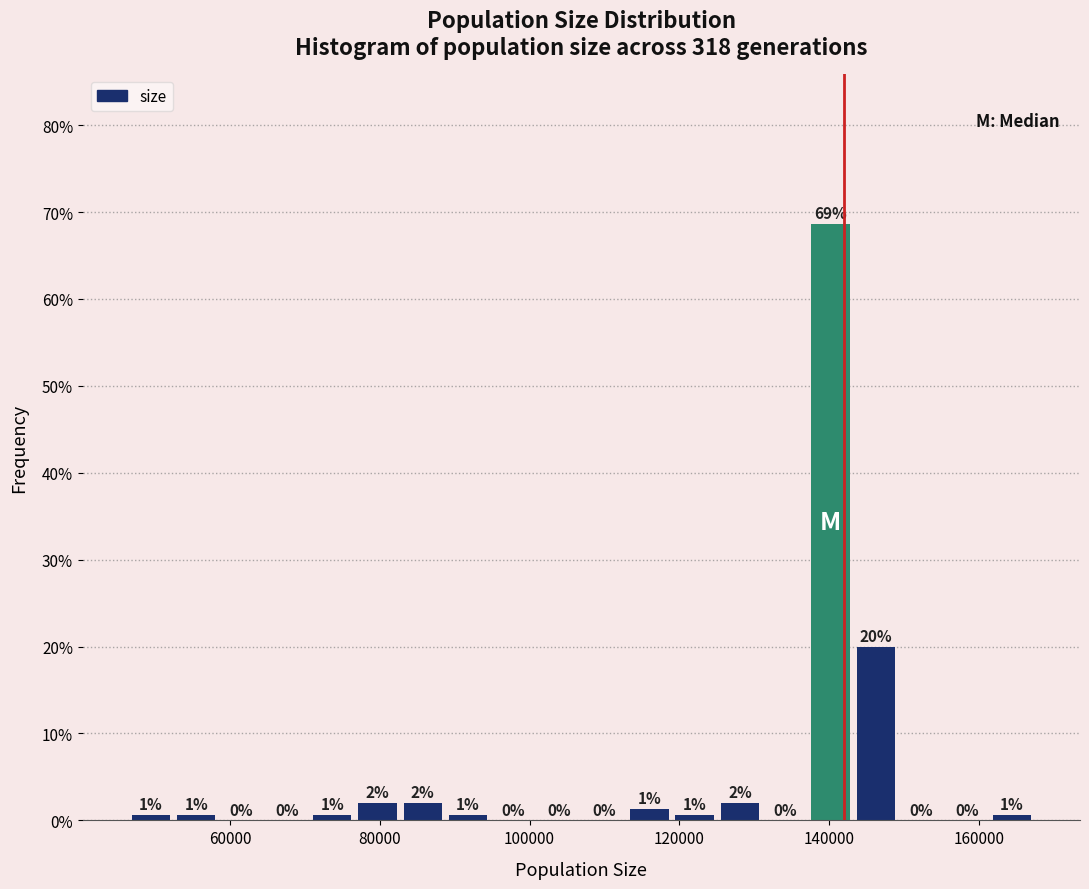

Read against the x-axis, roughly where is the centre of the tallest bar?

140000